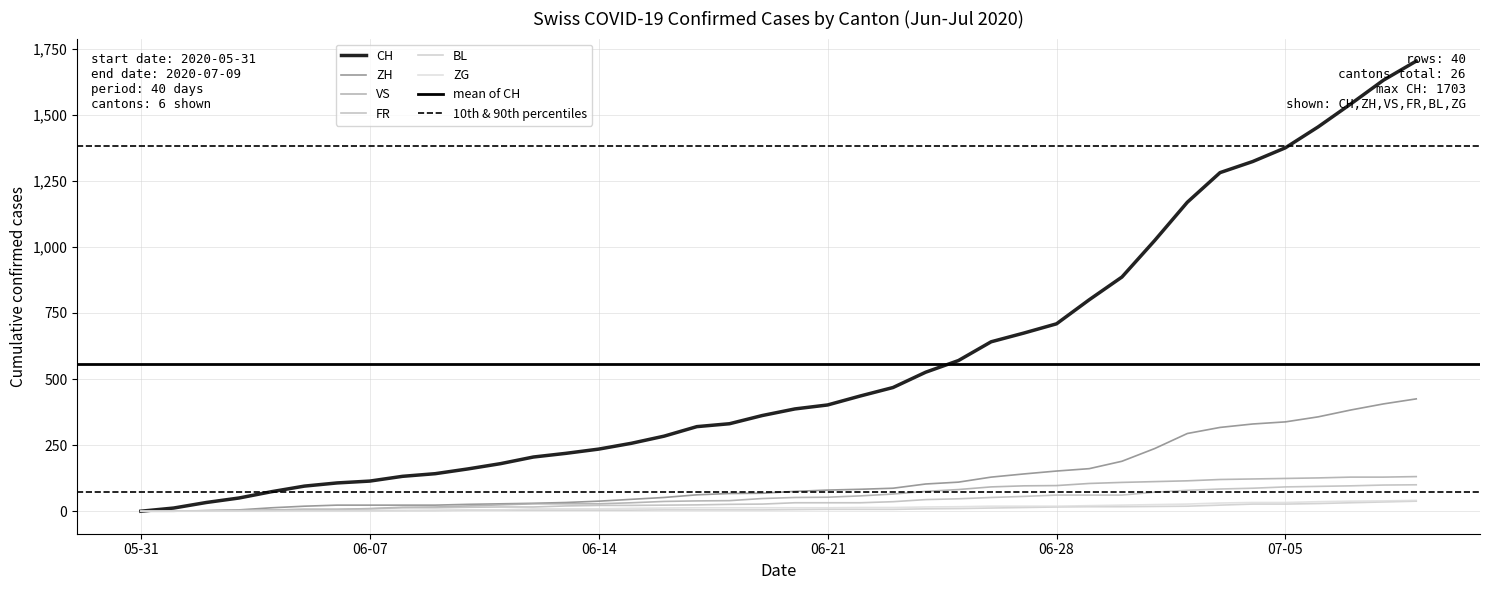

Which series has the largest total across all categories?

CH